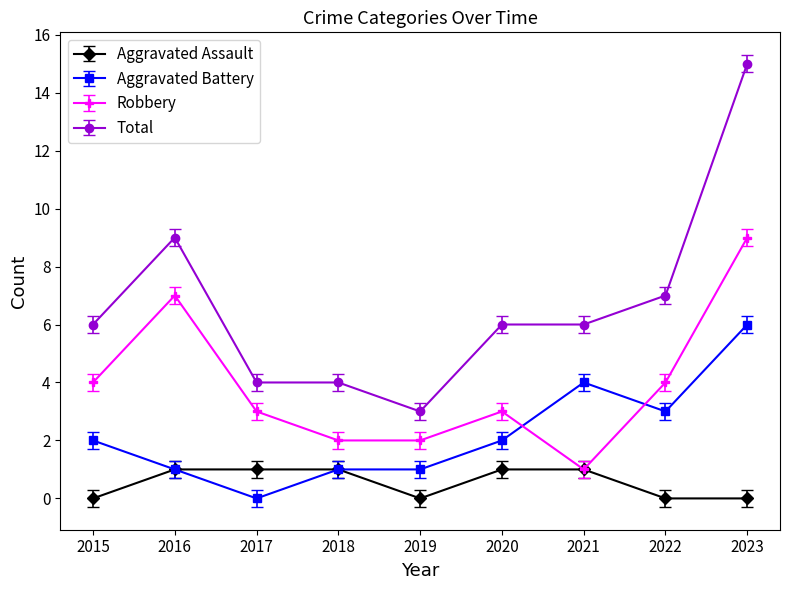

In Robbery, how many points are higher than both neighbors (excluding endpoints)?

2